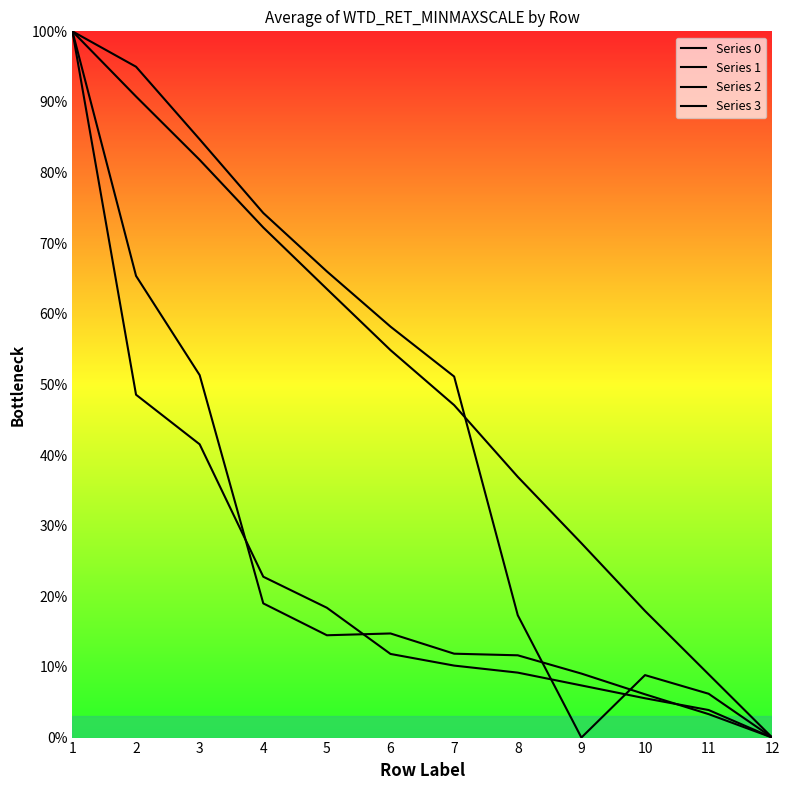

Between which two adjacent categories do Series 3 and Series 0 first intersect?

8 and 9